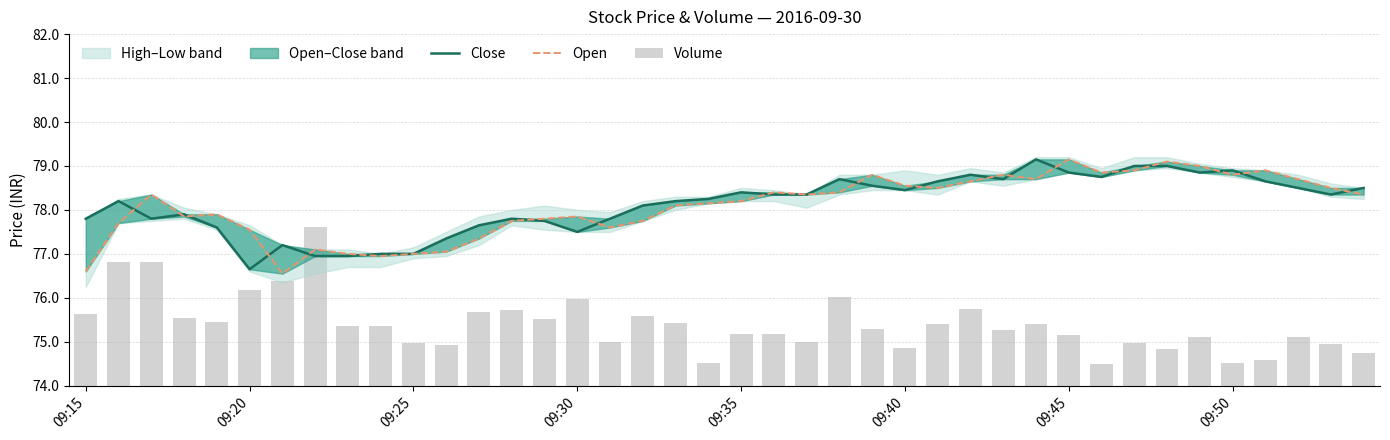

Does the chart contain stacked bars?

No